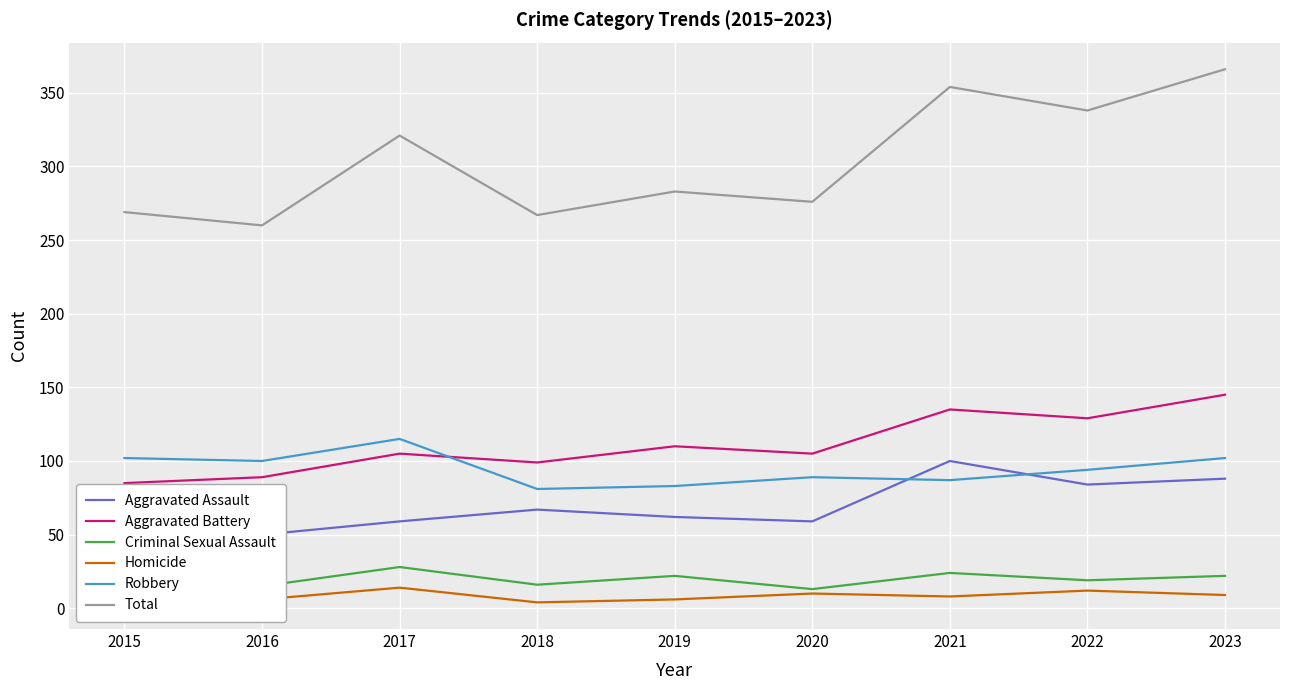

True or false: Aggravated Assault has a value of 62 at 2019.

True